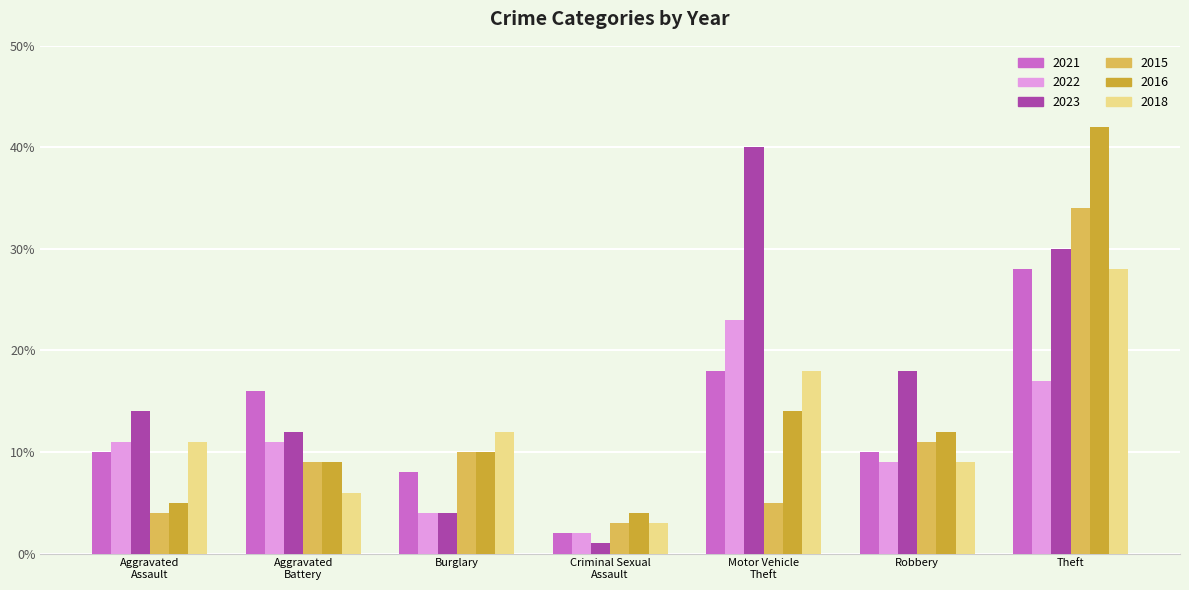

Which series has the largest total across all categories?

2023